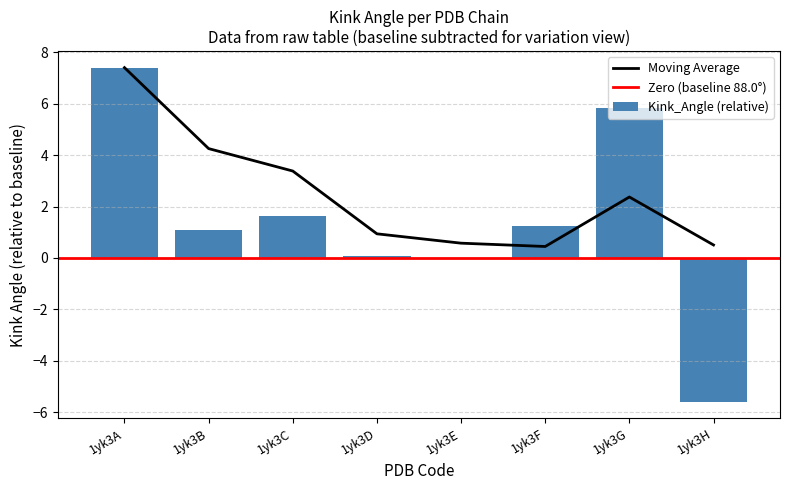

What is the average value?

1.5